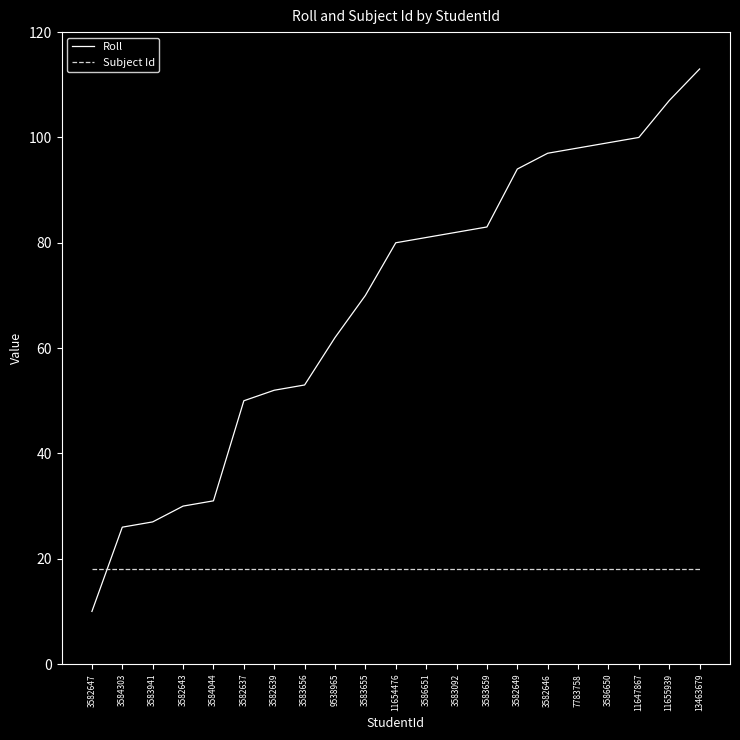

True or false: Subject Id and Roll intersect in this chart.

True